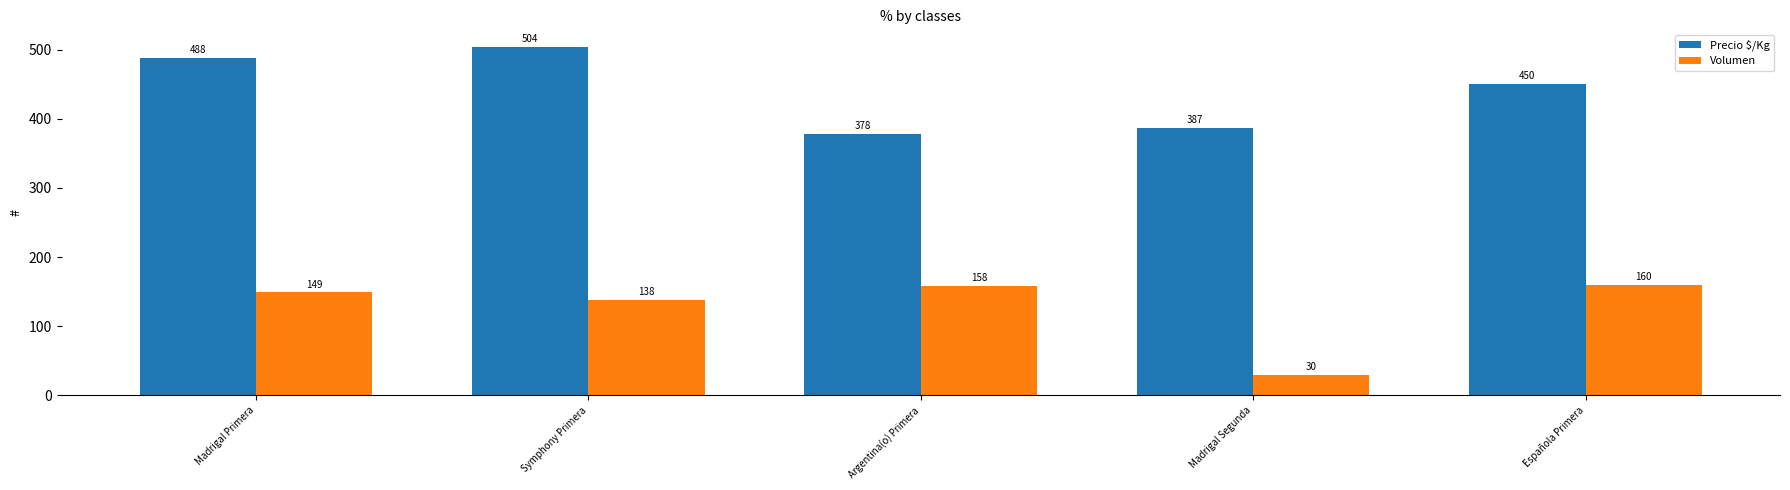

What is the label of the 5th bar from the right?

Madrigal Primera